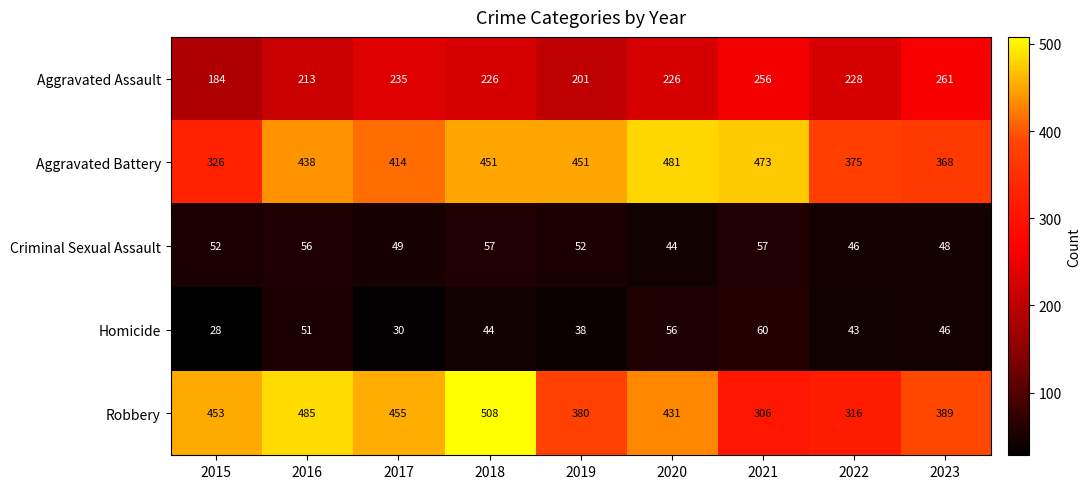

Read the Criminal Sexual Assault value at 2022, to the nearest 5.

45